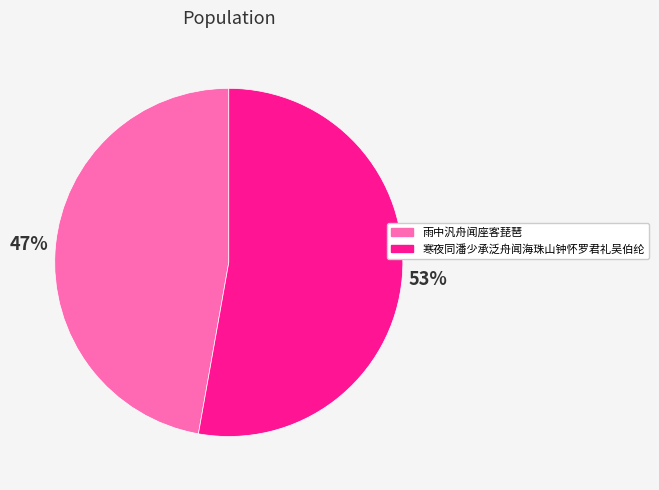

Which category has the biggest portion of the pie?

寒夜同潘少承泛舟闻海珠山钟怀罗君礼吴伯纶